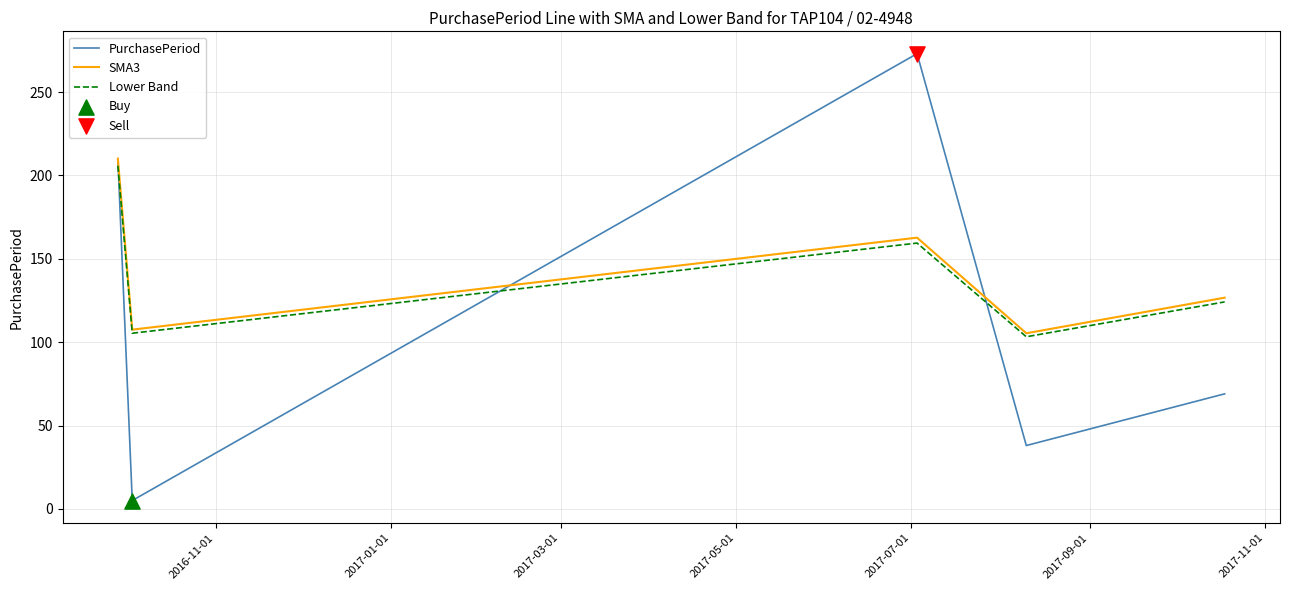

Which series has the largest range (max minus min)?

PurchasePeriod